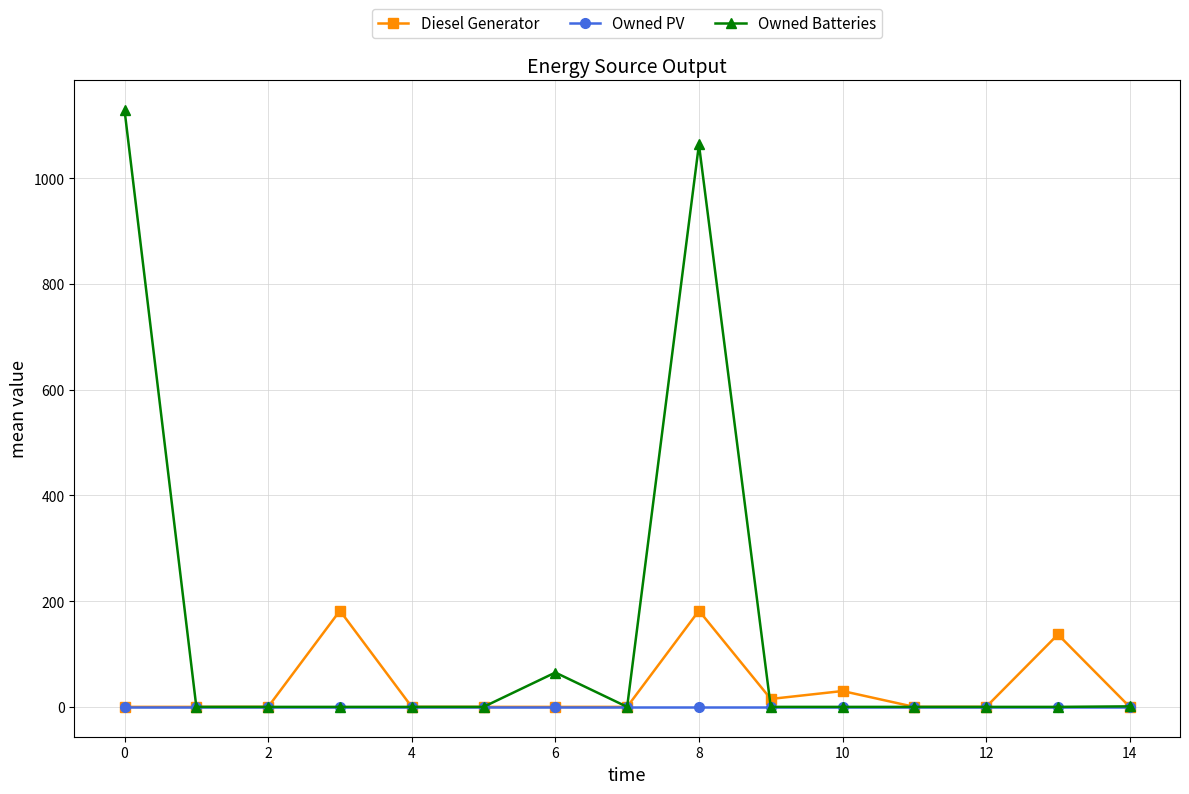

What is the maximum value shown in the chart?

1129